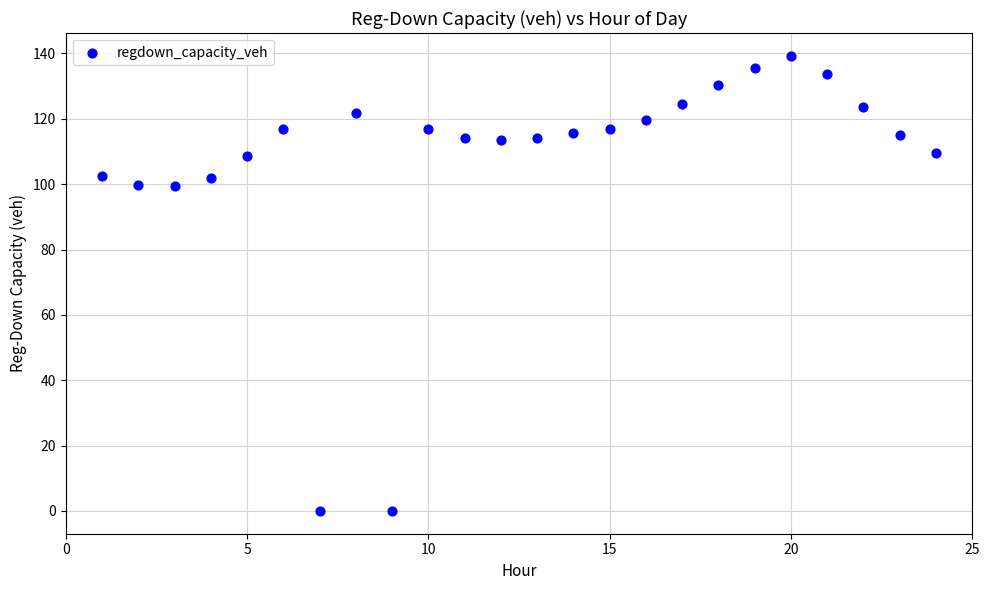

What is the range of Y values (max minus min)?

139.3